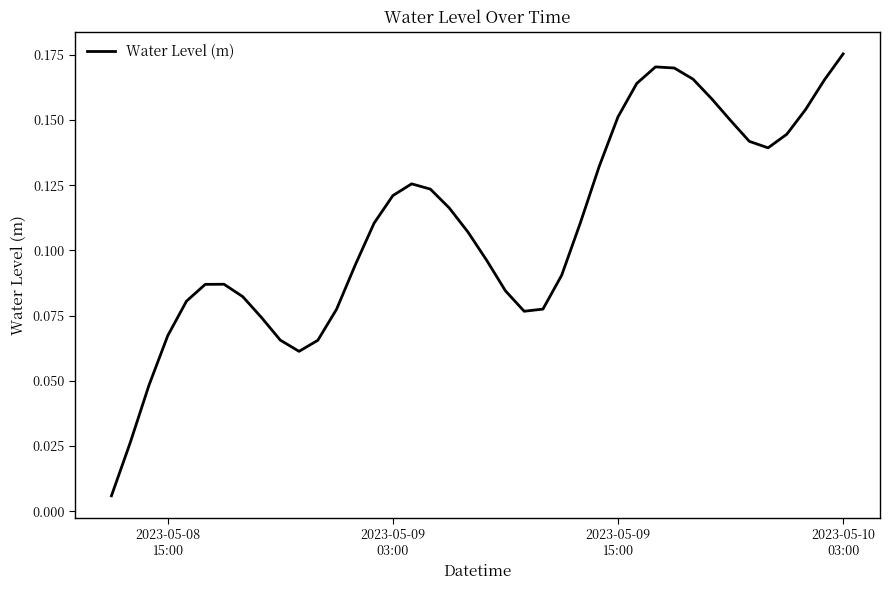

How many lines are shown in the chart?

1